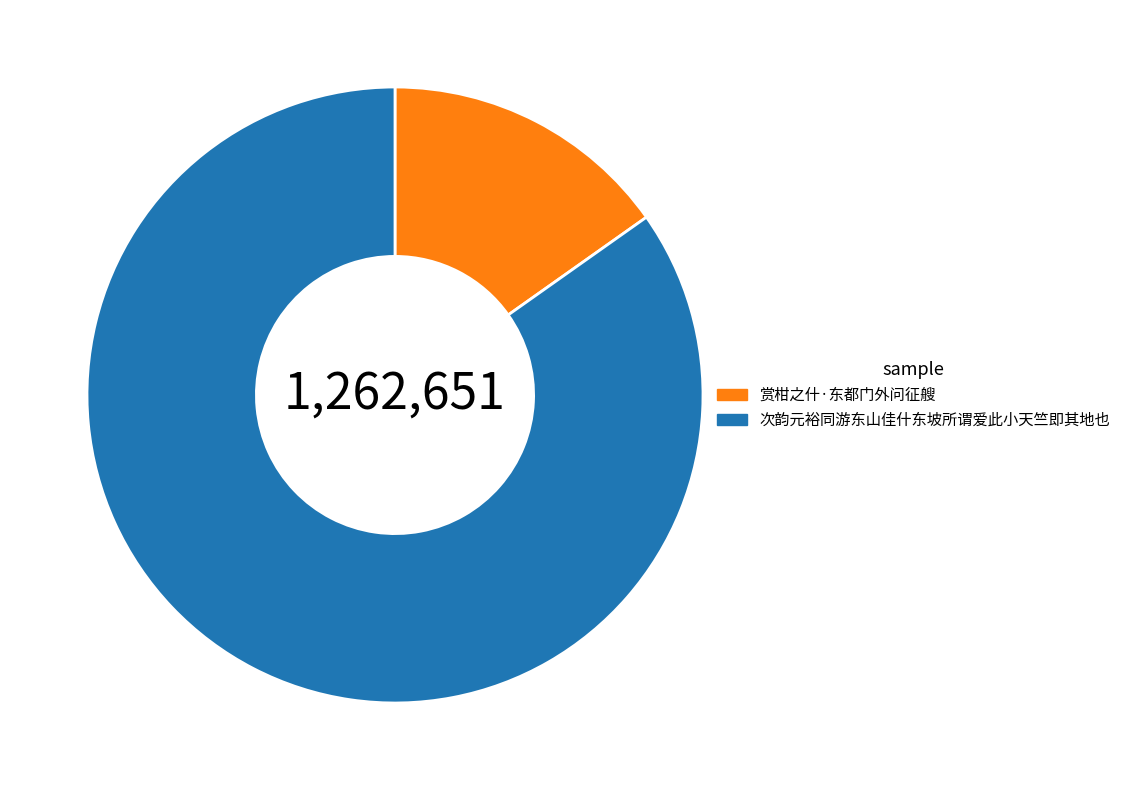

Is 次韵元裕同游东山佳什东坡所谓爱此小天竺即其地也 the majority of the pie?

Yes